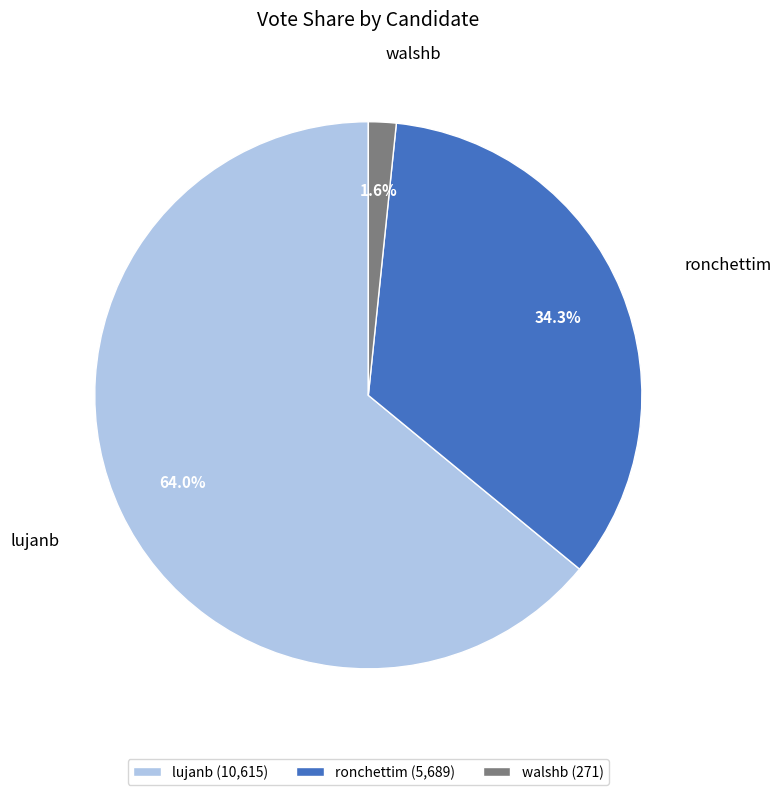

Is it true that ronchettim is 23% of the pie?

False